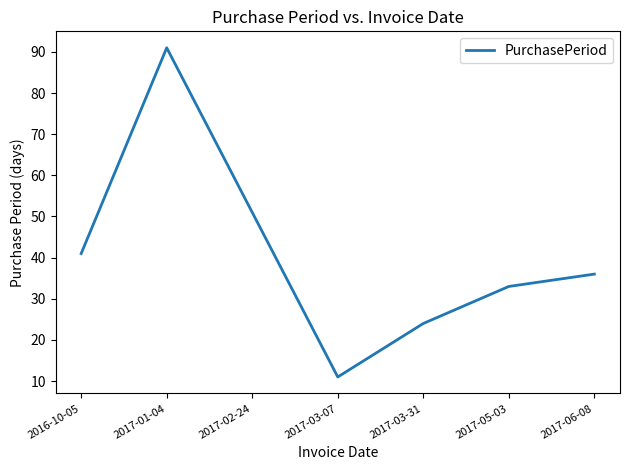

What is the difference between the maximum and minimum values?

80